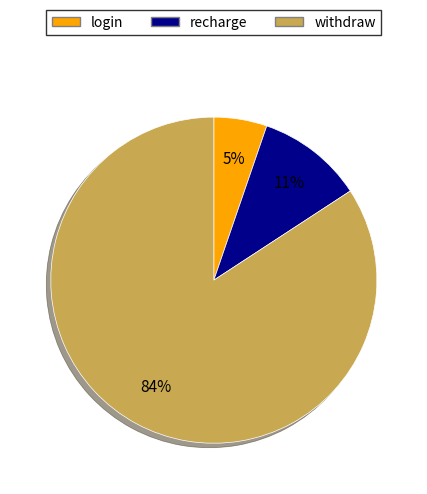

Is the sum of recharge and withdraw greater than half?

Yes